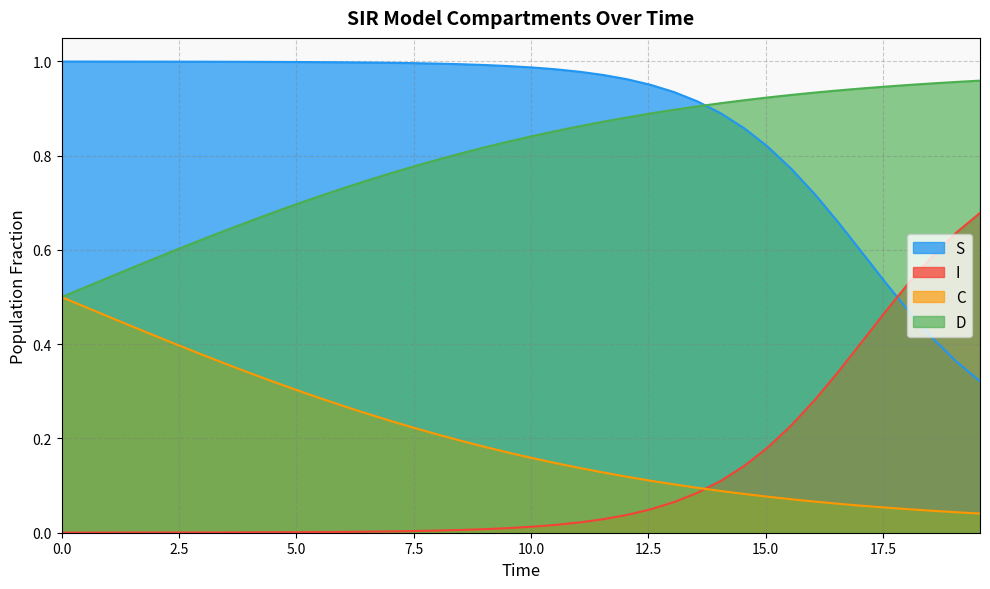

At how many categories does at least one series exceed 0?

40